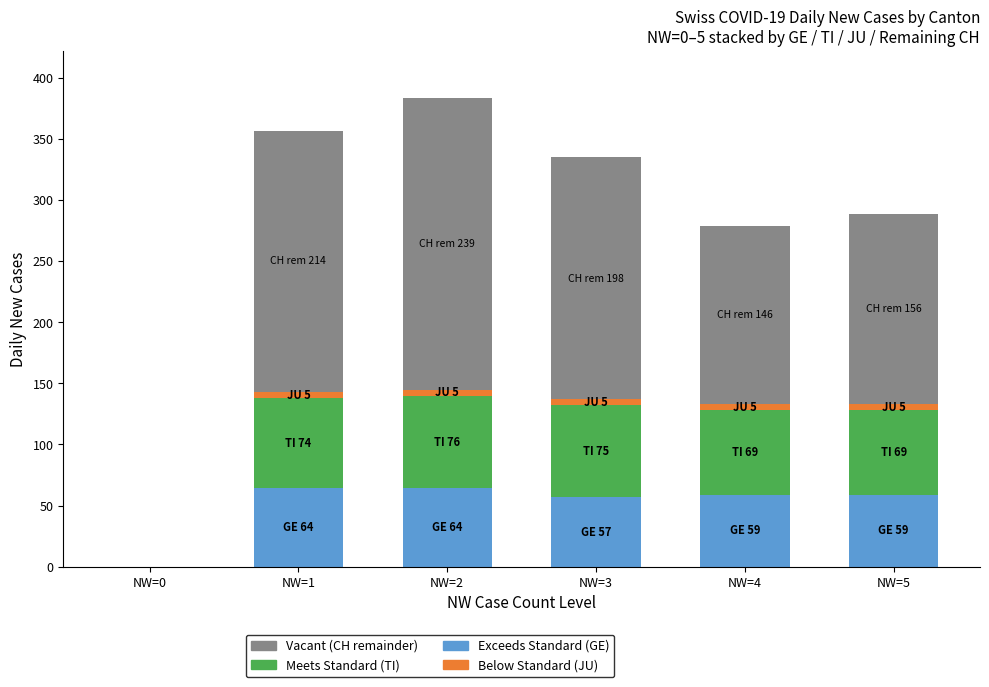

Is it true that Below Standard (Less than 60%) equals 2 at NW=0?

False